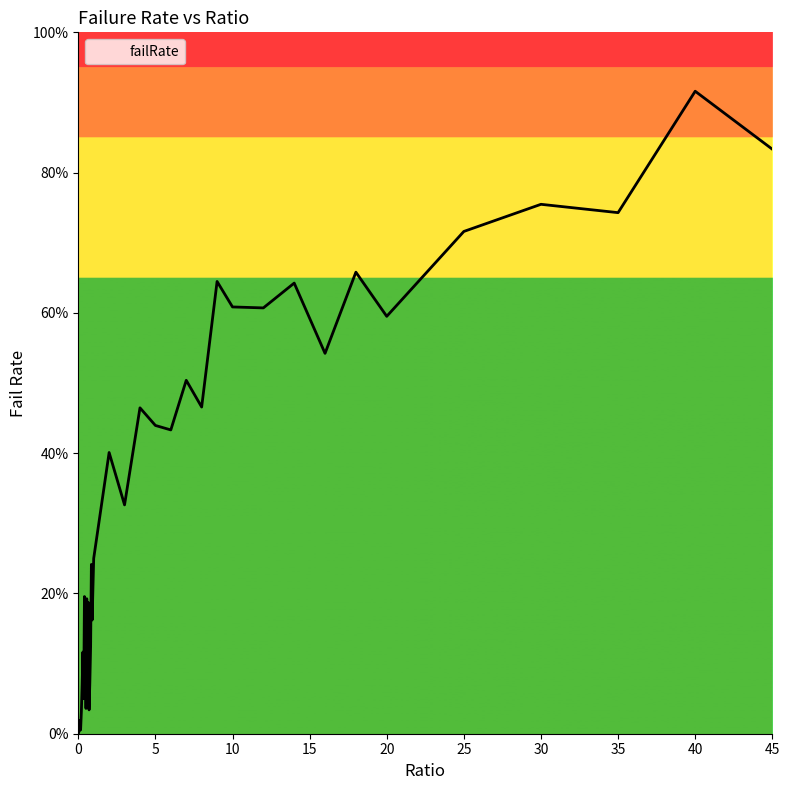

Which label corresponds to the largest value in the chart?

40